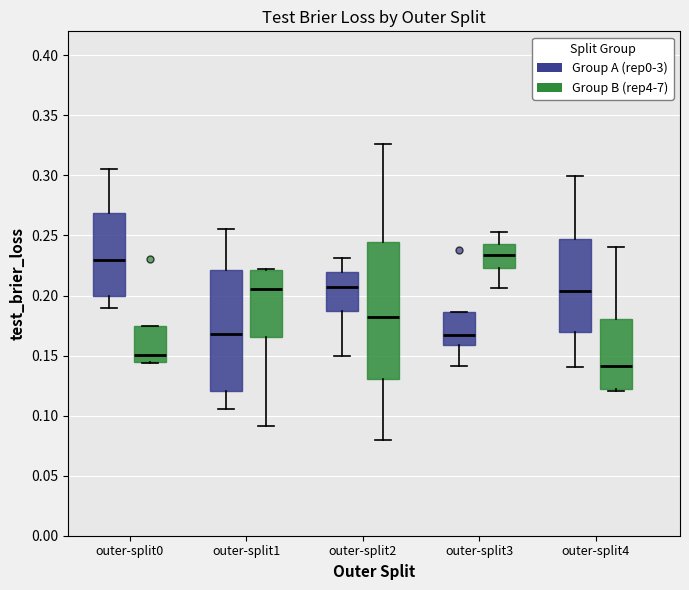

Reading left to right, read every box against the y-axis: the position of its median line, the range the box covers, and the ends of its whiskers. The values are not printed on the chart, so give them approximately, as read against the axis.

outer-split0 (Group A (rep0-3)): median 0.230, box 0.200 to 0.270, whiskers 0.190 to 0.305
outer-split0 (Group B (rep4-7)): median 0.150, box 0.145 to 0.175, whiskers 0.145 to 0.175
outer-split1 (Group A (rep0-3)): median 0.170, box 0.120 to 0.220, whiskers 0.105 to 0.255
outer-split1 (Group B (rep4-7)): median 0.205, box 0.165 to 0.220, whiskers 0.090 to 0.220
outer-split2 (Group A (rep0-3)): median 0.205, box 0.185 to 0.220, whiskers 0.150 to 0.230
outer-split2 (Group B (rep4-7)): median 0.180, box 0.130 to 0.245, whiskers 0.080 to 0.325
outer-split3 (Group A (rep0-3)): median 0.165, box 0.160 to 0.185, whiskers 0.140 to 0.185
outer-split3 (Group B (rep4-7)): median 0.235, box 0.225 to 0.245, whiskers 0.205 to 0.255
outer-split4 (Group A (rep0-3)): median 0.205, box 0.170 to 0.245, whiskers 0.140 to 0.300
outer-split4 (Group B (rep4-7)): median 0.140, box 0.120 to 0.180, whiskers 0.120 (just below the box's lower edge) to 0.240